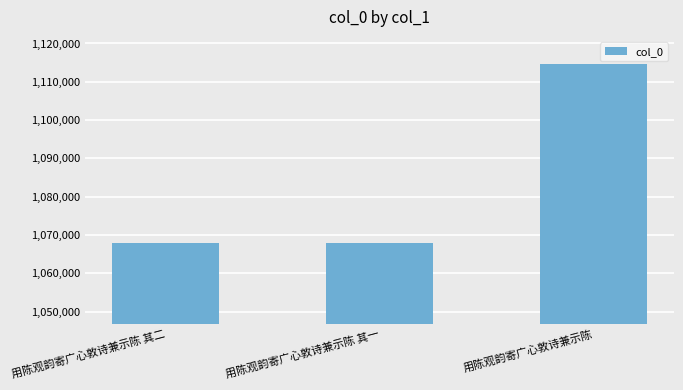

Is it true that the value at 用陈观韵寄广心敦诗兼示陈 is 714378?

False